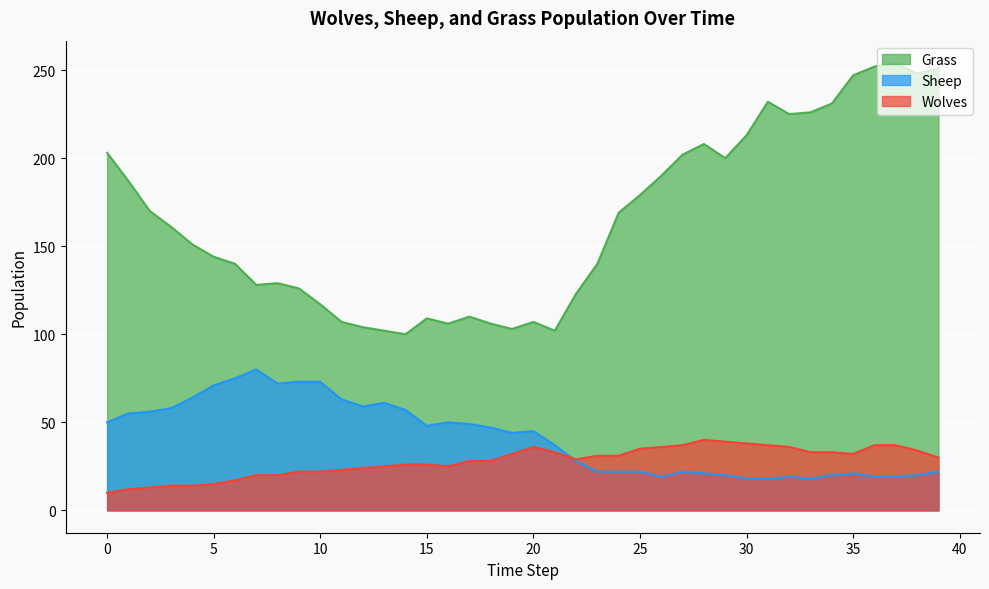

Rank the series by their maximum value, from lowest to highest.

Wolves, Sheep, Grass